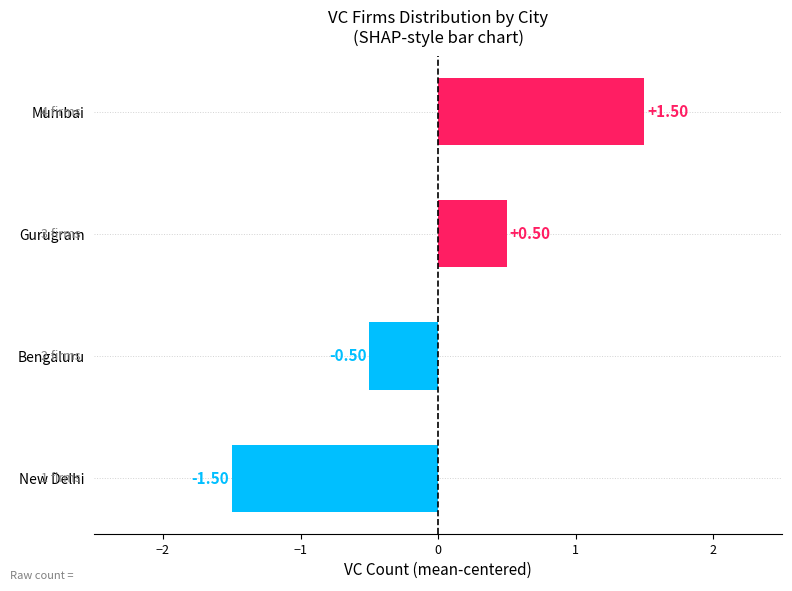

What is the change in value from New Delhi to Mumbai?

+3.0